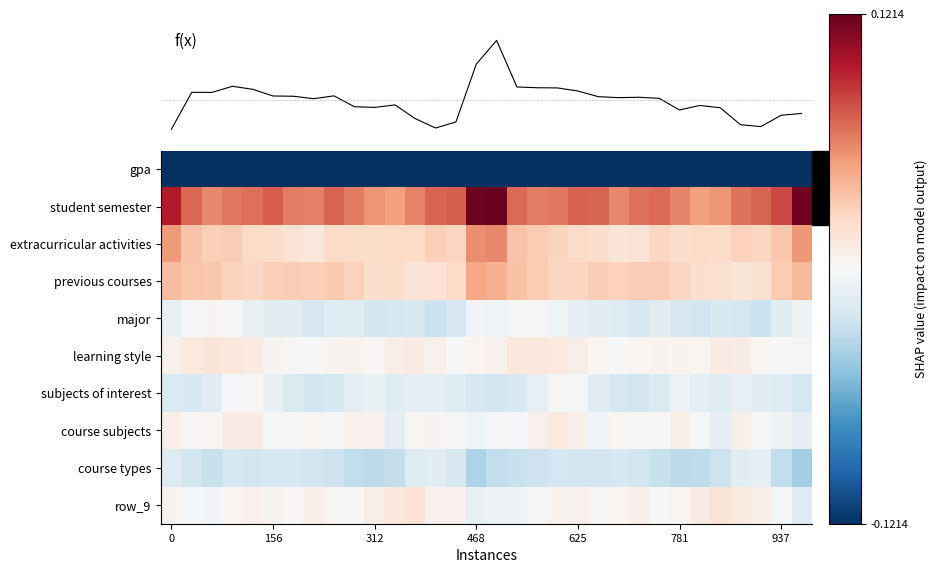

Count the number of categories in the chart.

32